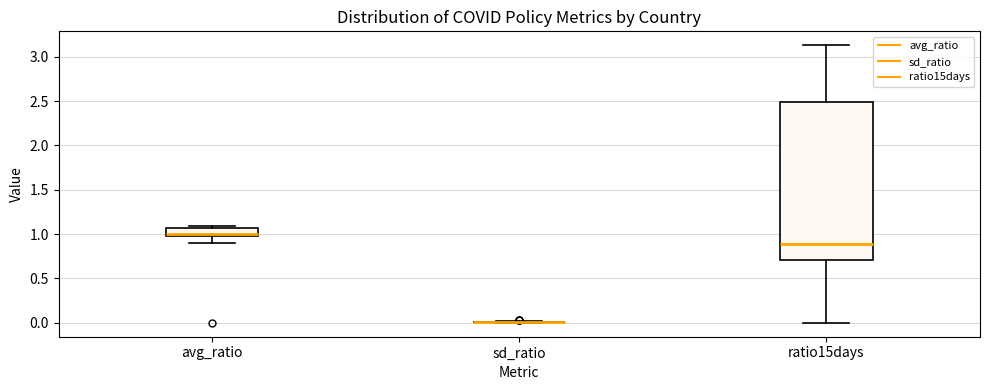

Reading left to right, read every box against the y-axis: the position of its median line, the range the box covers, and the ends of its whiskers. The values are not printed on the chart, so give them approximately, as read against the axis.

avg_ratio: median 1.00 (just above the box's lower edge), box 1.00 to 1.05, whiskers 0.90 to 1.10
sd_ratio: box collapsed to a line at 0.00, whiskers 0.00 to 0.00
ratio15days: median 0.90, box 0.70 to 2.50, whiskers 0.00 to 3.15